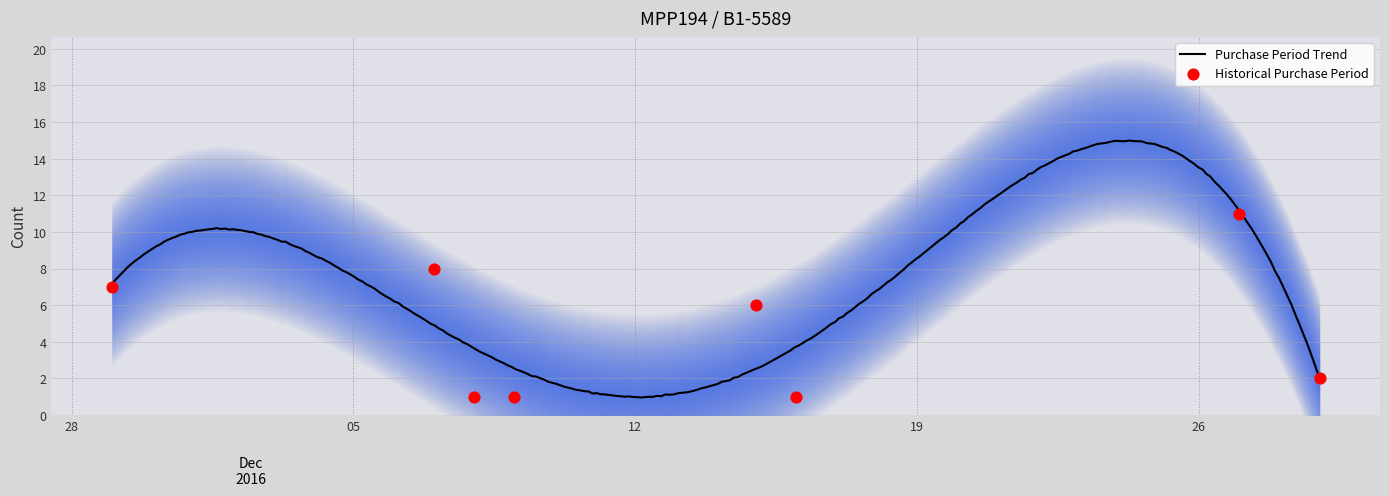

Which has a higher value, 2016-12-16 or 2016-12-09?

2016-12-16